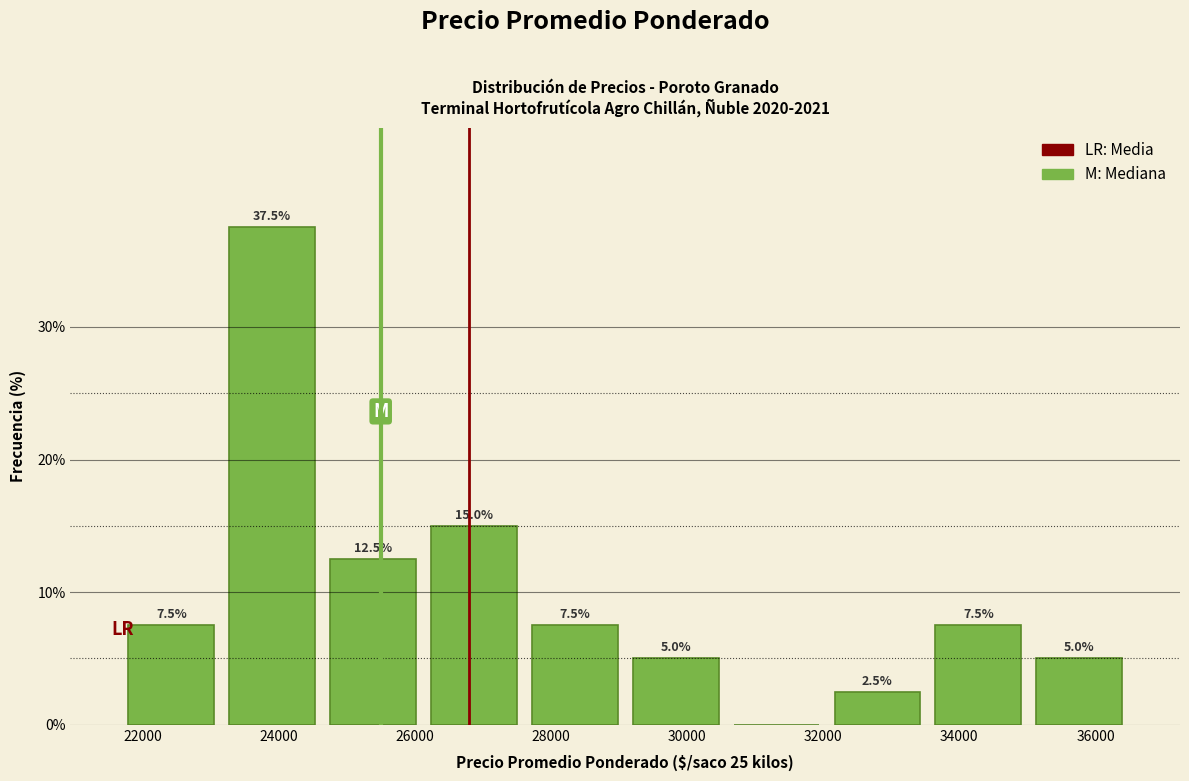

Which range on the x-axis has the tallest bar?

23200 to 24600